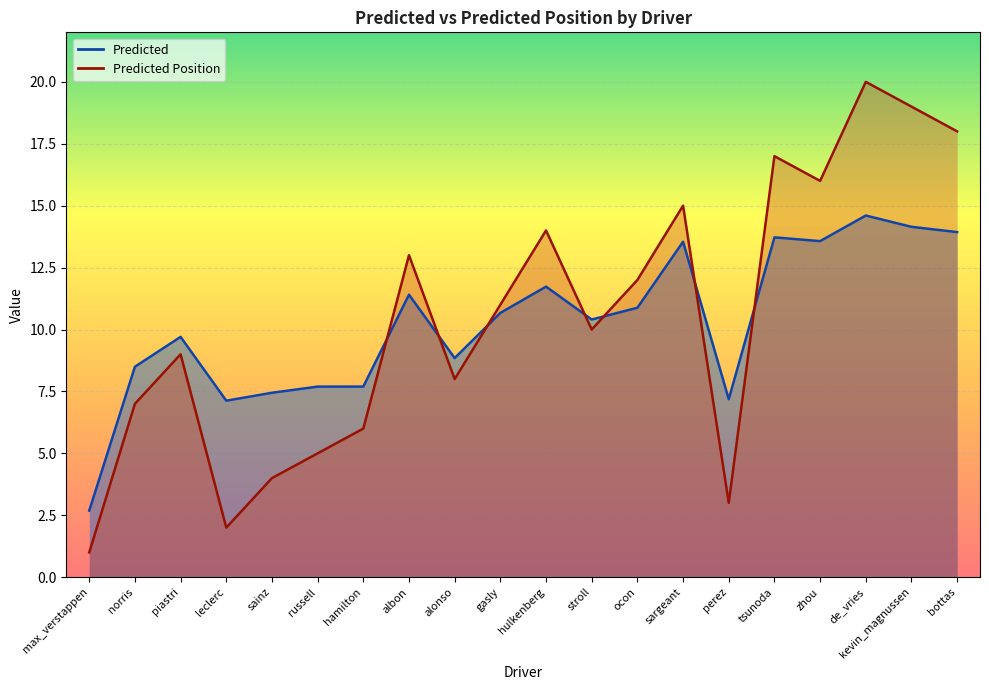

How many data points in Predicted Position are above 11?

9